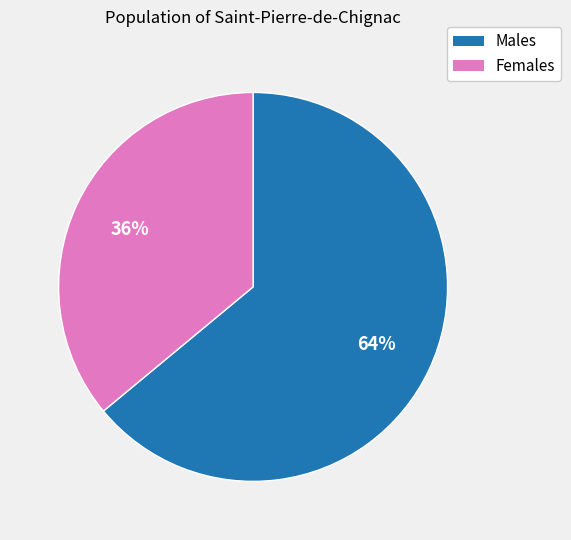

Count the number of slices in the pie.

2